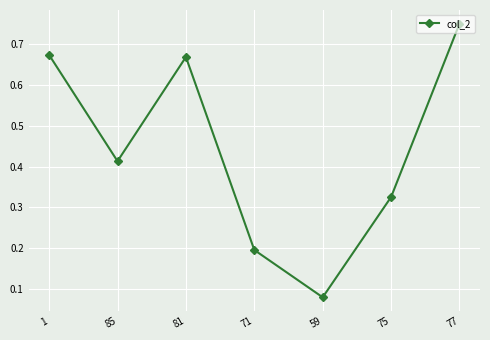

What is the sum of all values?

3.1